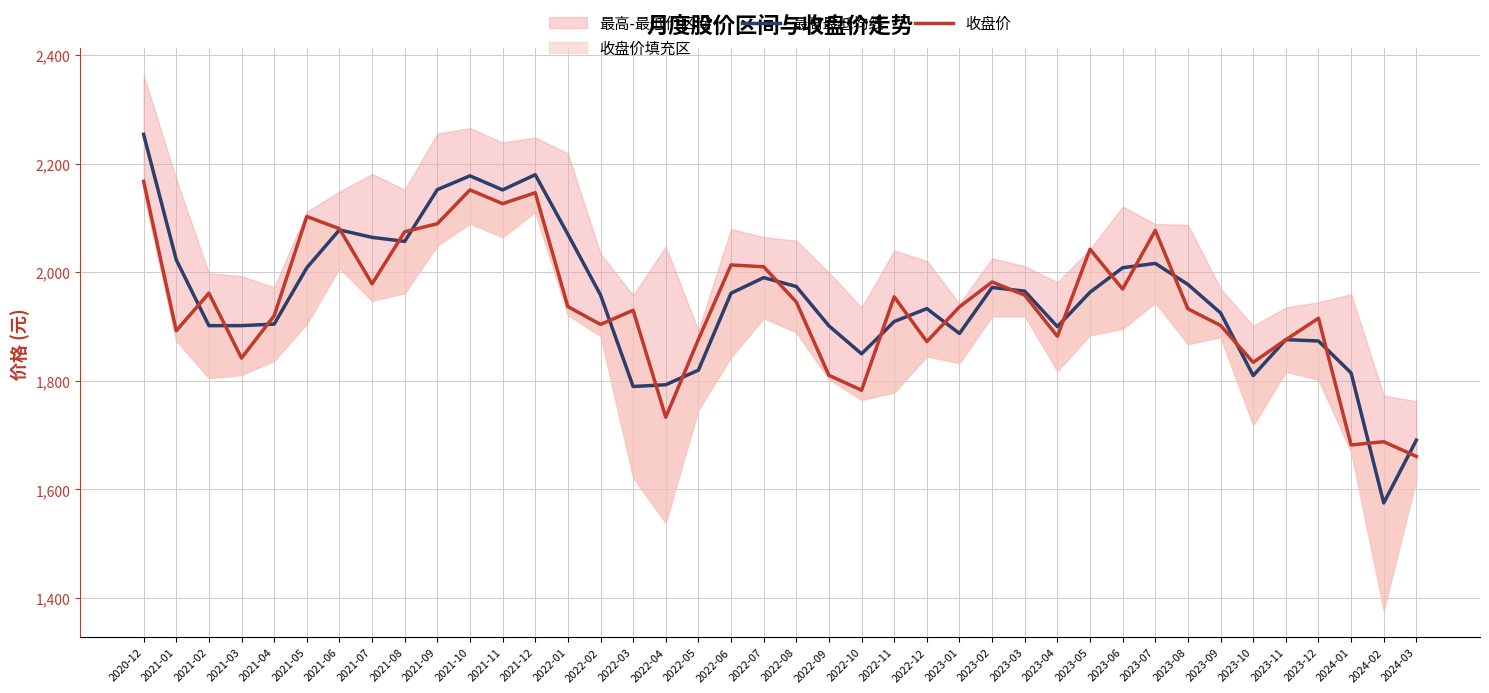

What is the value of the 最高最低均线 point at the 19th from the left?

1961.4